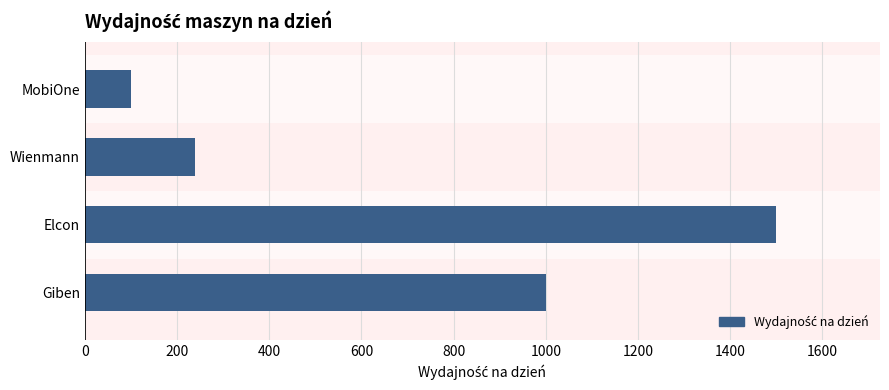

Is it true that the value at 0 is 1000?

True